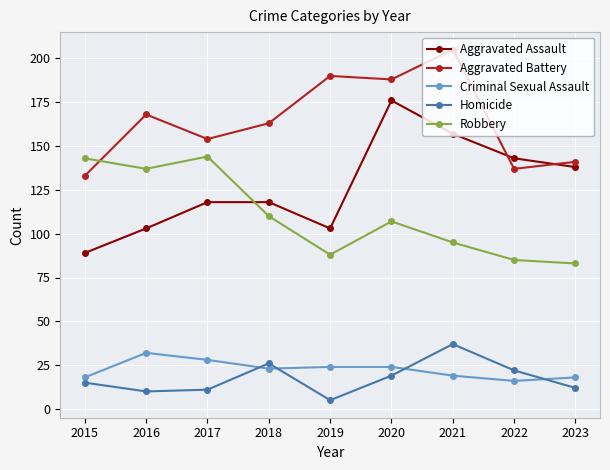

True or false: Homicide has a value of 18 at 2021.

False